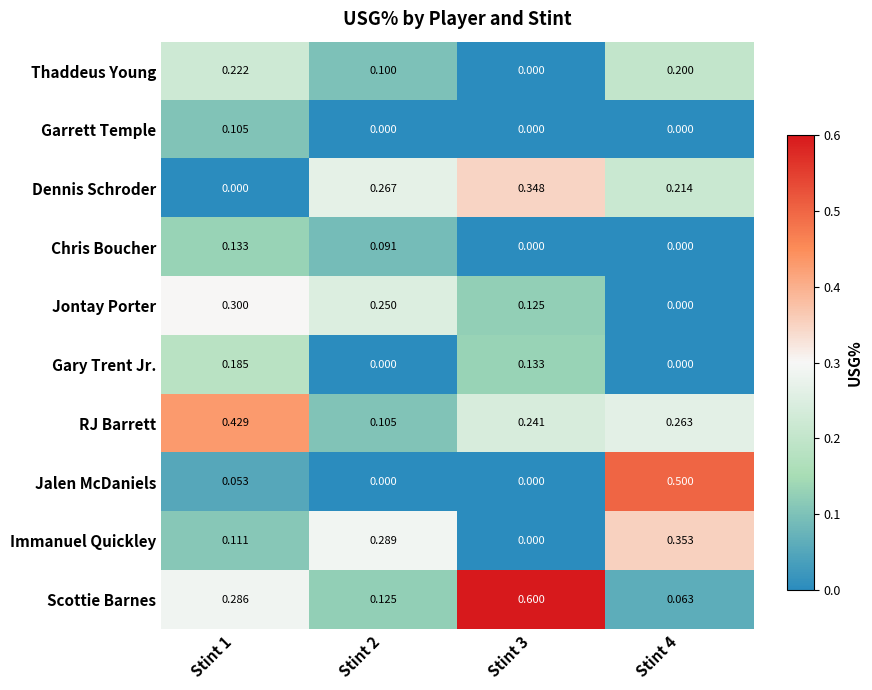

Between Stint 1 and Stint 4, which series saw the biggest shift?

Jalen McDaniels